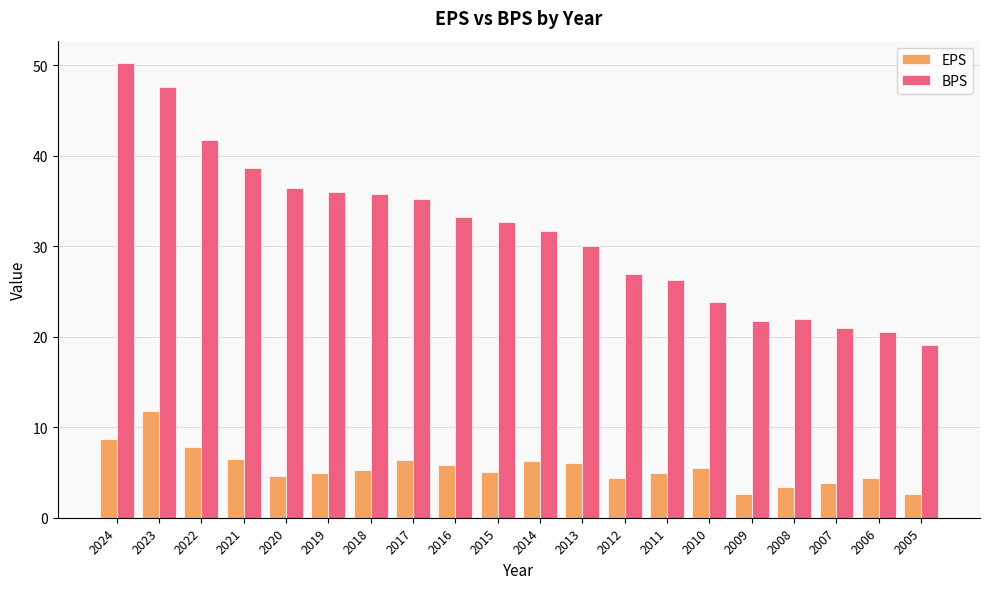

What is the minimum value shown in the chart?

2.6